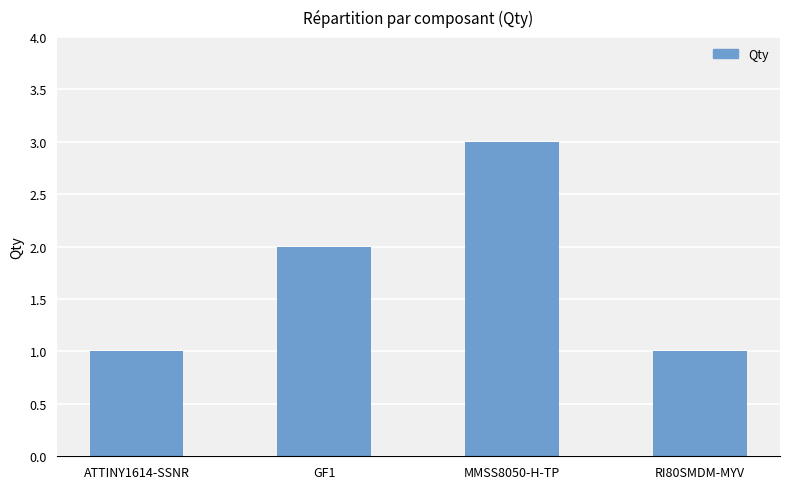

How many bars are there in total?

4